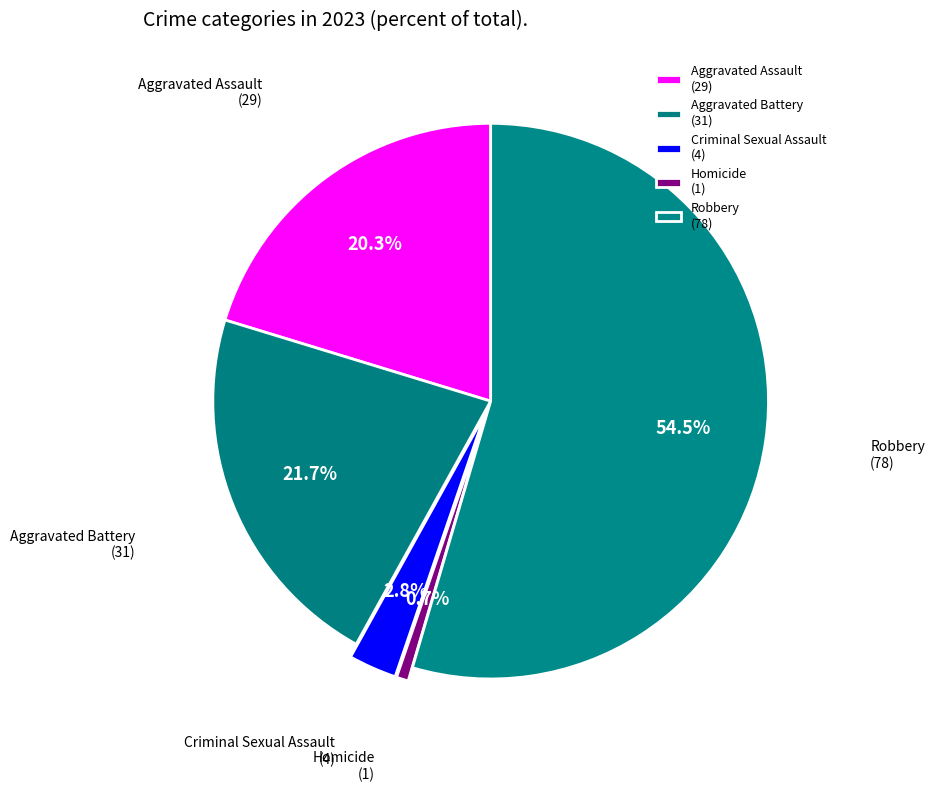

What percentage is the Aggravated Assault slice, to the nearest percent?

20%